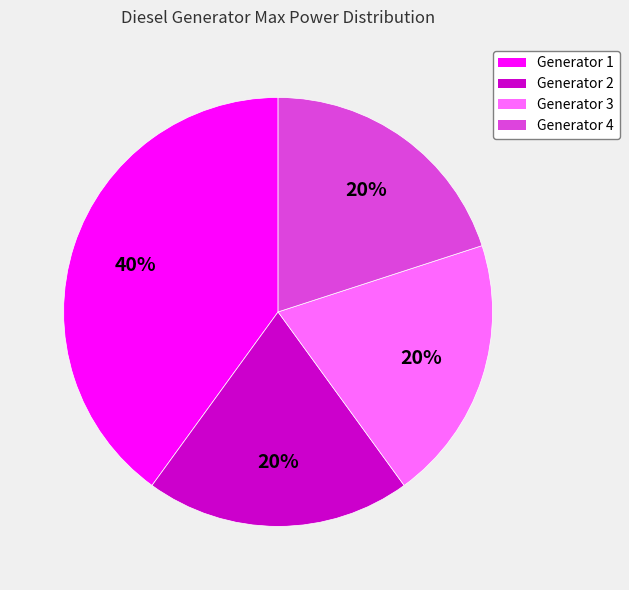

Does Generator 2 account for over 50% of the chart?

No